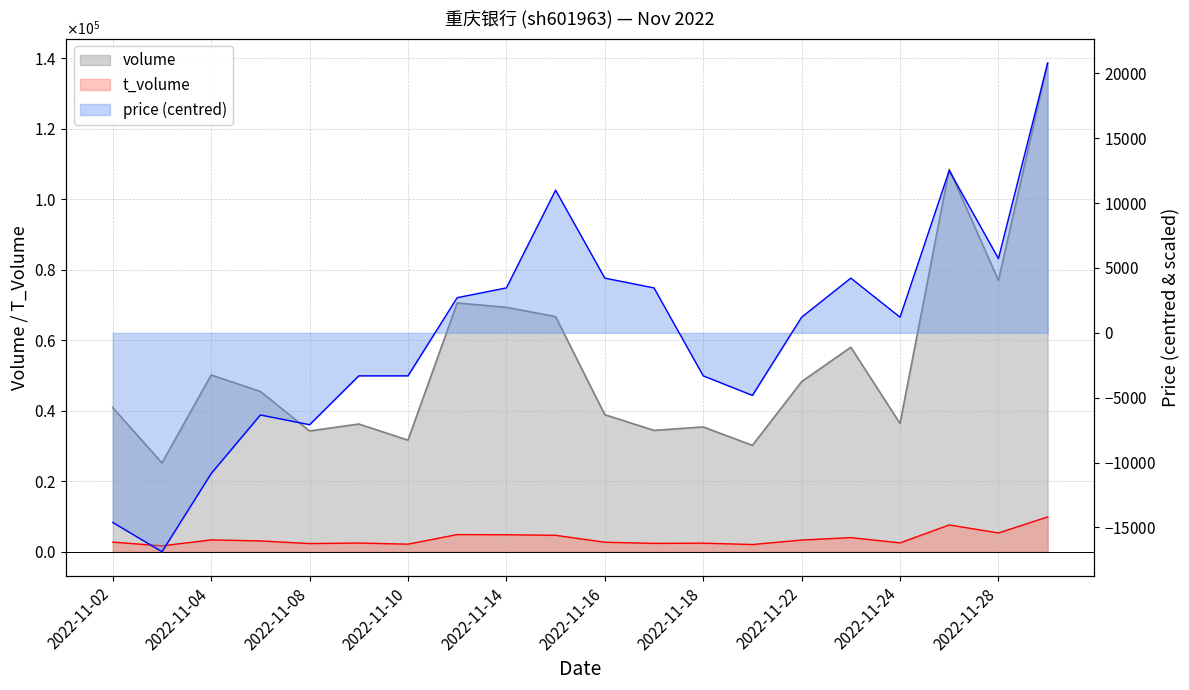

What is the total value across all series at 2022-11-15?

82391.6